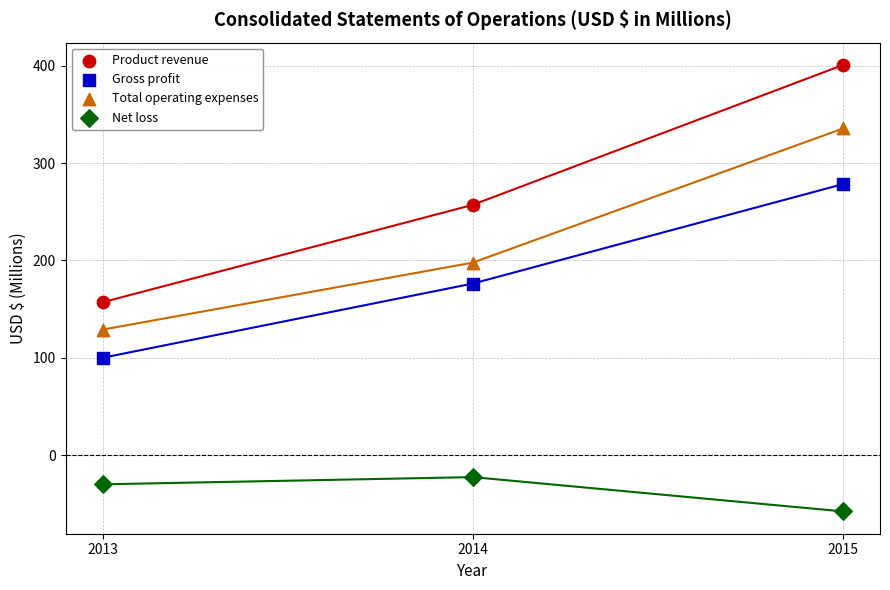

What is the X range (max minus min) for the scatter plot?

2.0